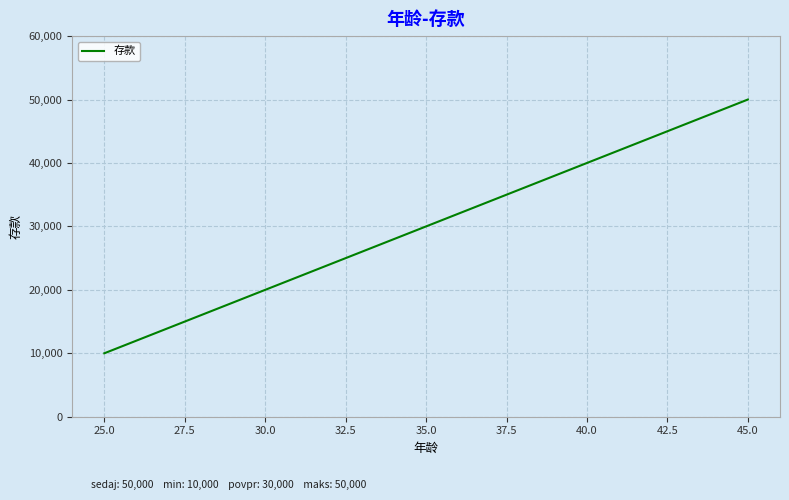

What is the difference between the second highest and minimum values?

30000